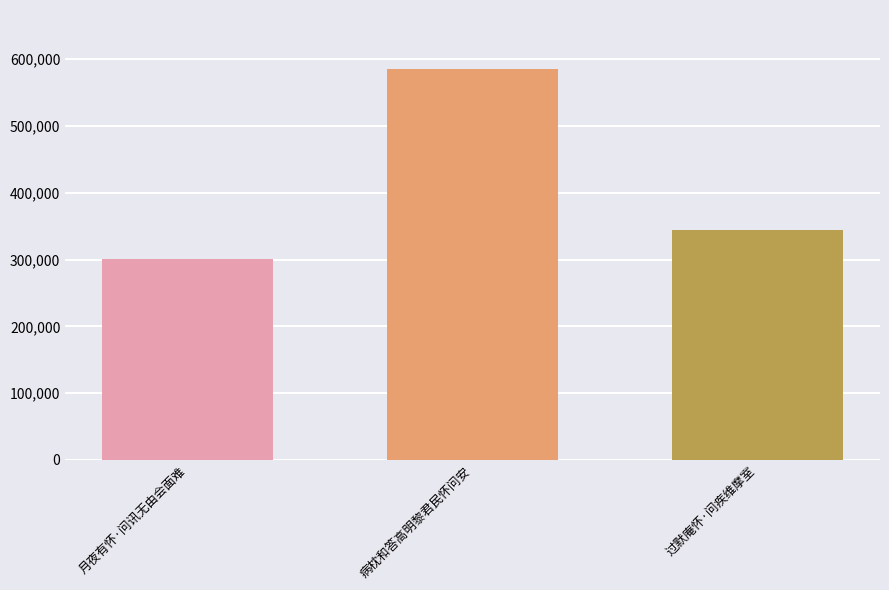

Reading left to right, what are all the values shown in this chart?

月夜有怀·问讯无由会面难=300567	病枕和答高明黎君民怀问安=585863	过默庵怀·问疾维摩室=344258